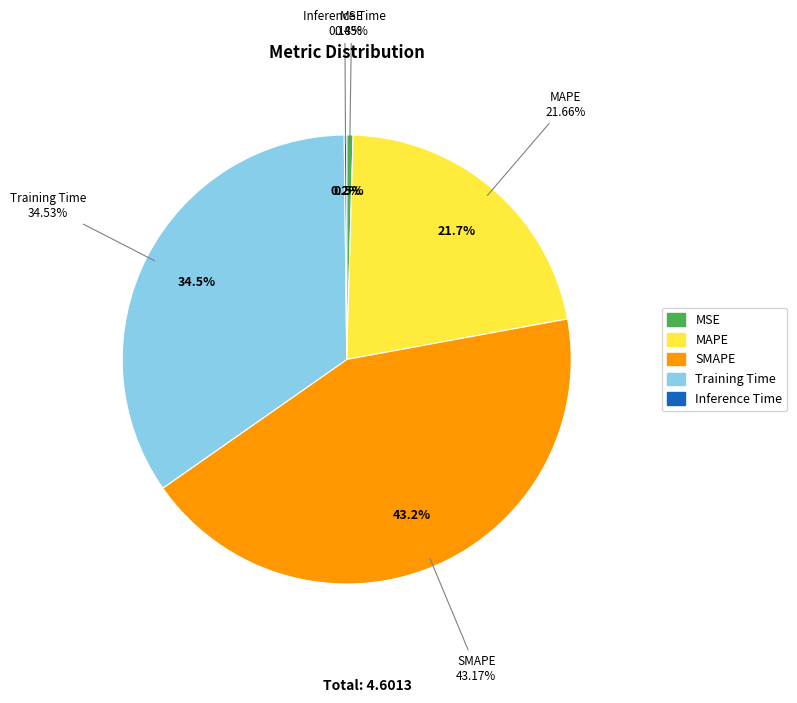

Does Training Time account for over 50% of the chart?

No